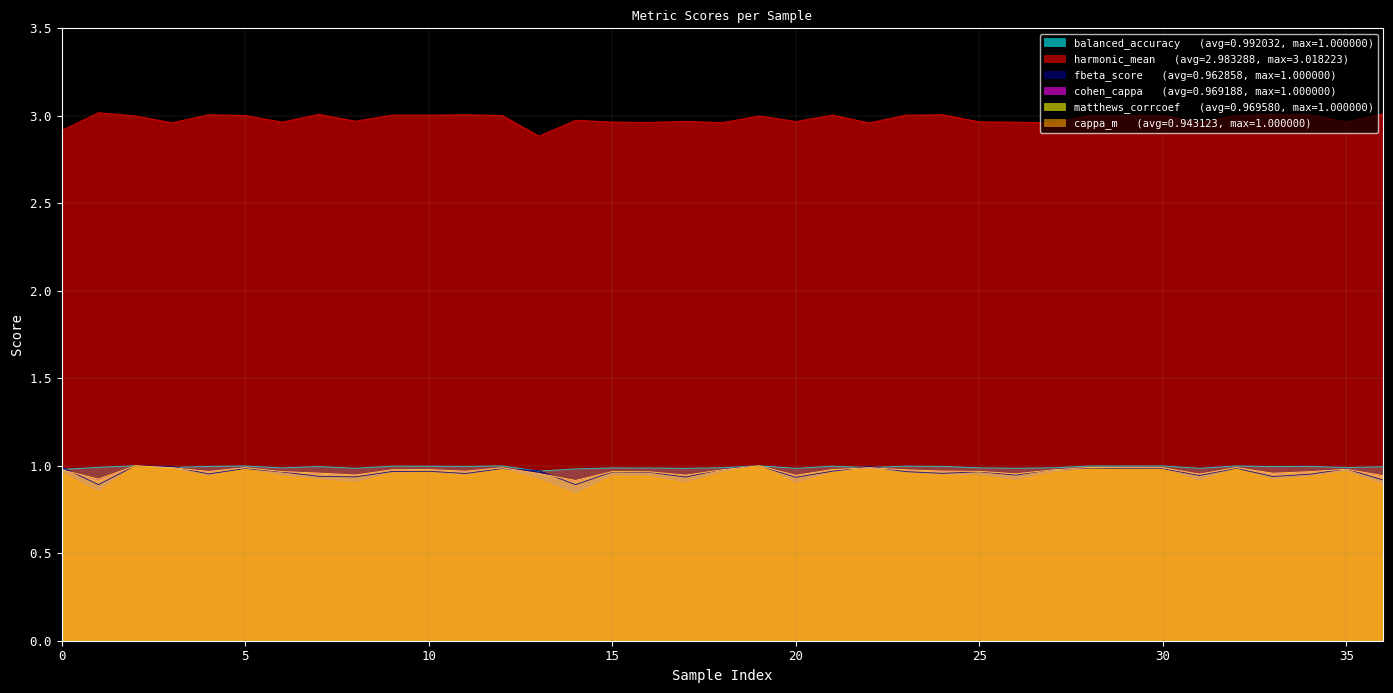

How many data points in harmonic_mean are less than 3?

17